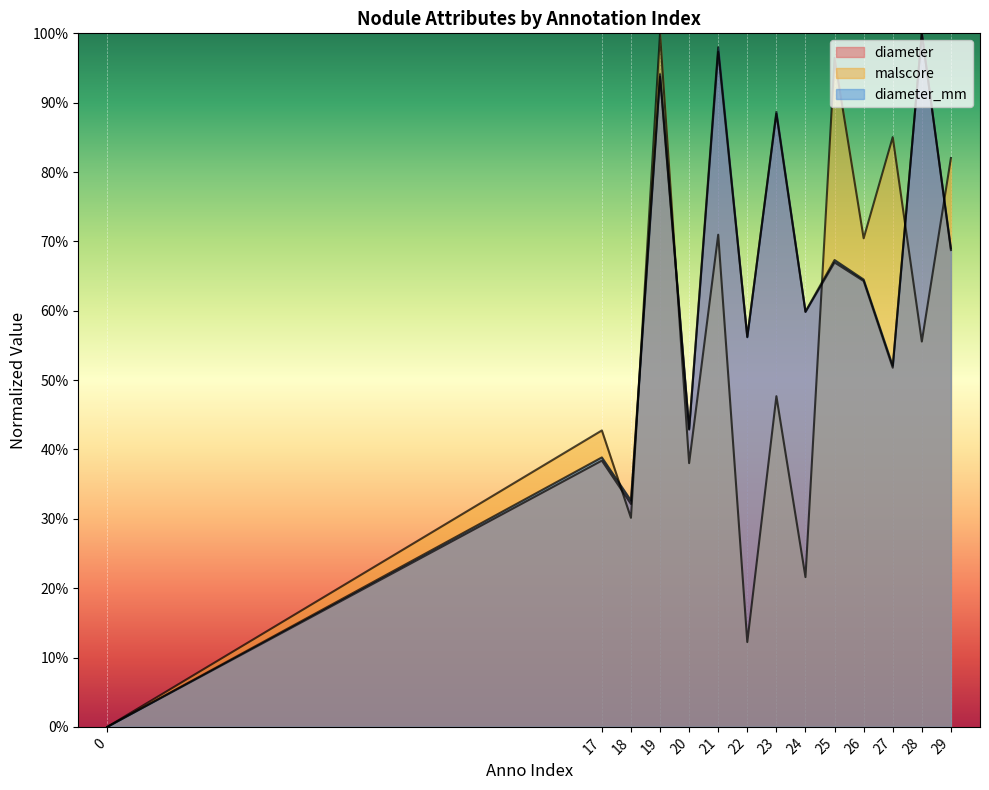

Reading left to right, transcribe all the data shown in this chart.

diameter: 0=0.0	17=0.4	18=0.3	19=0.9	20=0.4	21=1.0	22=0.6	23=0.9	24=0.6	25=0.7	26=0.6	27=0.5	28=1.0	29=0.7
malscore: 0=0.0	17=0.4	18=0.3	19=1.0	20=0.4	21=0.7	22=0.1	23=0.5	24=0.2	25=1.0	26=0.7	27=0.9	28=0.6	29=0.8
diameter_mm: 0=0.0	17=0.4	18=0.3	19=0.9	20=0.4	21=1.0	22=0.6	23=0.9	24=0.6	25=0.7	26=0.6	27=0.5	28=1.0	29=0.7